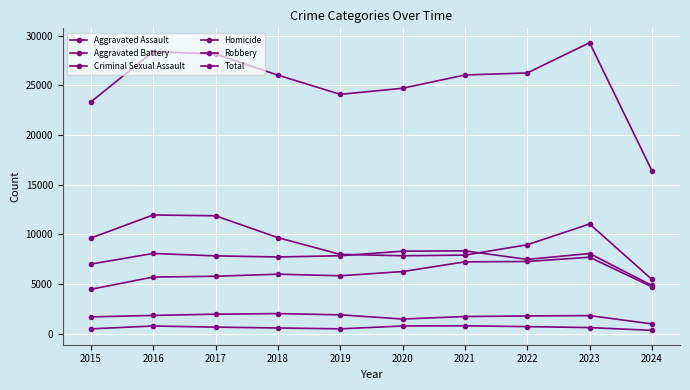

Reading left to right, list all the values displayed in this chart.

Aggravated Assault: 2015=4480	2016=5713	2017=5793	2018=6001	2019=5841	2020=6265	2021=7242	2022=7280	2023=7710	2024=4730
Aggravated Battery: 2015=7019	2016=8086	2017=7845	2018=7735	2019=7858	2020=8320	2021=8347	2022=7491	2023=8080	2024=4864
Criminal Sexual Assault: 2015=1702	2016=1851	2017=1975	2018=2034	2019=1910	2020=1488	2021=1739	2022=1798	2023=1830	2024=999
Homicide: 2015=496	2016=786	2017=672	2018=588	2019=499	2020=787	2021=804	2022=724	2023=626	2024=349
Robbery: 2015=9638	2016=11960	2017=11880	2018=9681	2019=7995	2020=7855	2021=7920	2022=8963	2023=11054	2024=5473
Total: 2015=23335	2016=28396	2017=28165	2018=26039	2019=24103	2020=24715	2021=26052	2022=26256	2023=29300	2024=16415